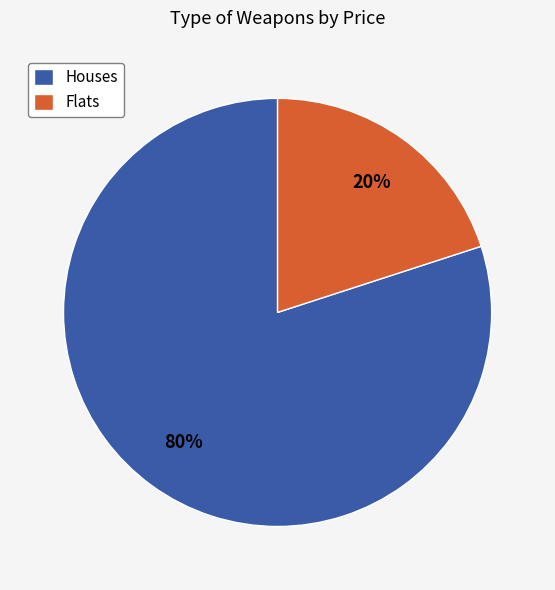

How many segments does this pie chart have?

2